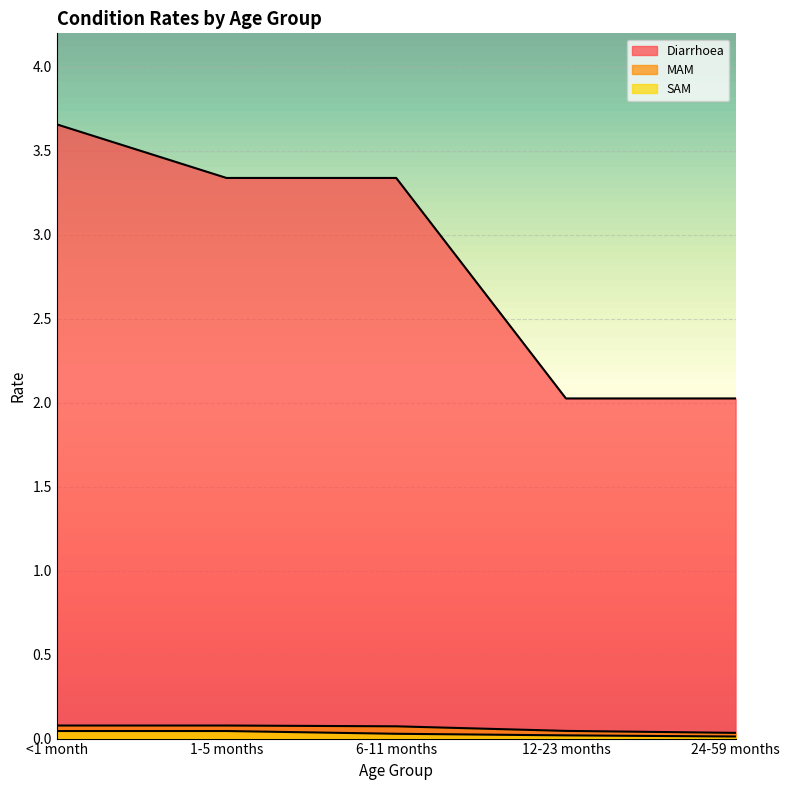

List the series in order of their peak value, highest first.

Diarrhoea, MAM, SAM